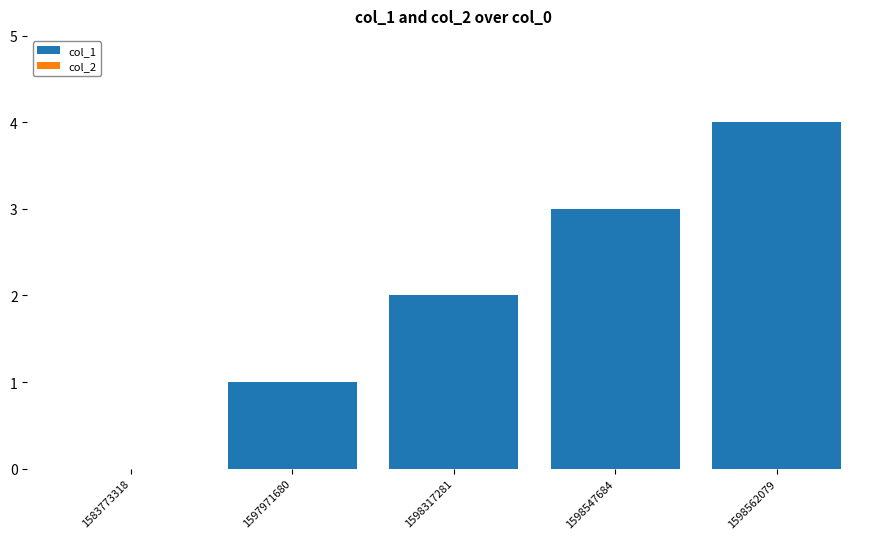

True or false: the data shows -2 at 1583773318.

False